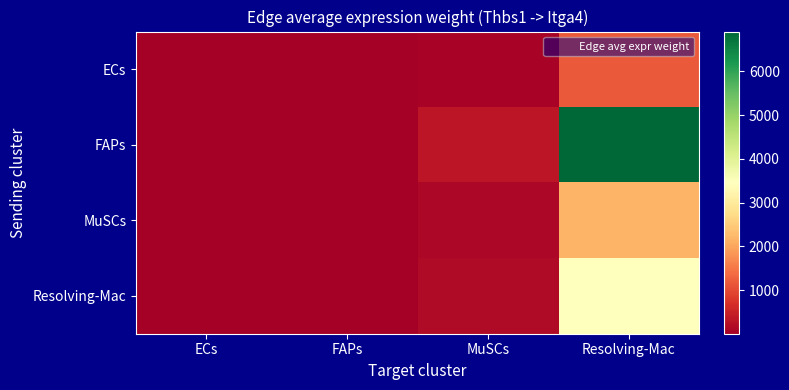

What is the smallest value displayed?

1.7